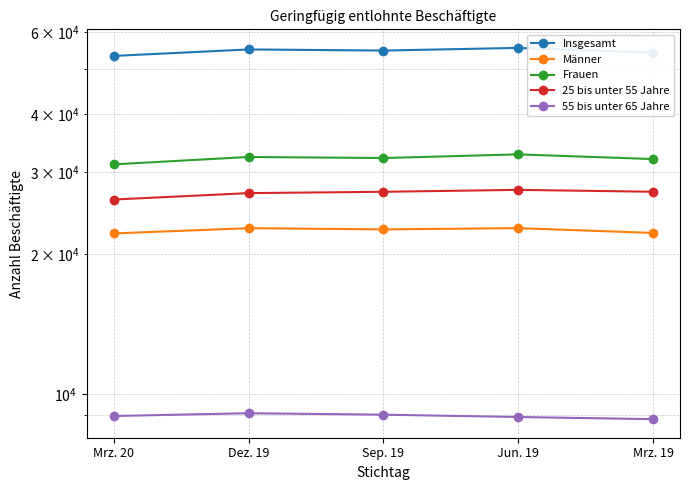

Reading left to right, transcribe all the data shown in this chart.

Insgesamt: Mrz. 20=53327	Dez. 19=55068	Sep. 19=54763	Jun. 19=55490	Mrz. 19=54207
Männer: Mrz. 20=22148	Dez. 19=22731	Sep. 19=22594	Jun. 19=22736	Mrz. 19=22202
Frauen: Mrz. 20=31179	Dez. 19=32337	Sep. 19=32169	Jun. 19=32754	Mrz. 19=32005
25 bis unter 55 Jahre: Mrz. 20=26195	Dez. 19=27039	Sep. 19=27218	Jun. 19=27477	Mrz. 19=27224
55 bis unter 65 Jahre: Mrz. 20=8970	Dez. 19=9094	Sep. 19=9029	Jun. 19=8926	Mrz. 19=8831